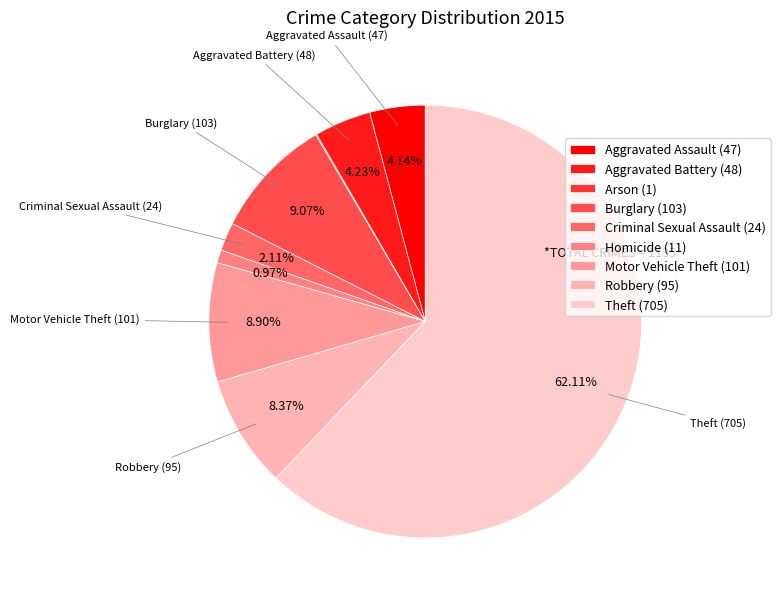

True or false: Arson accounts for 10% of the total.

False